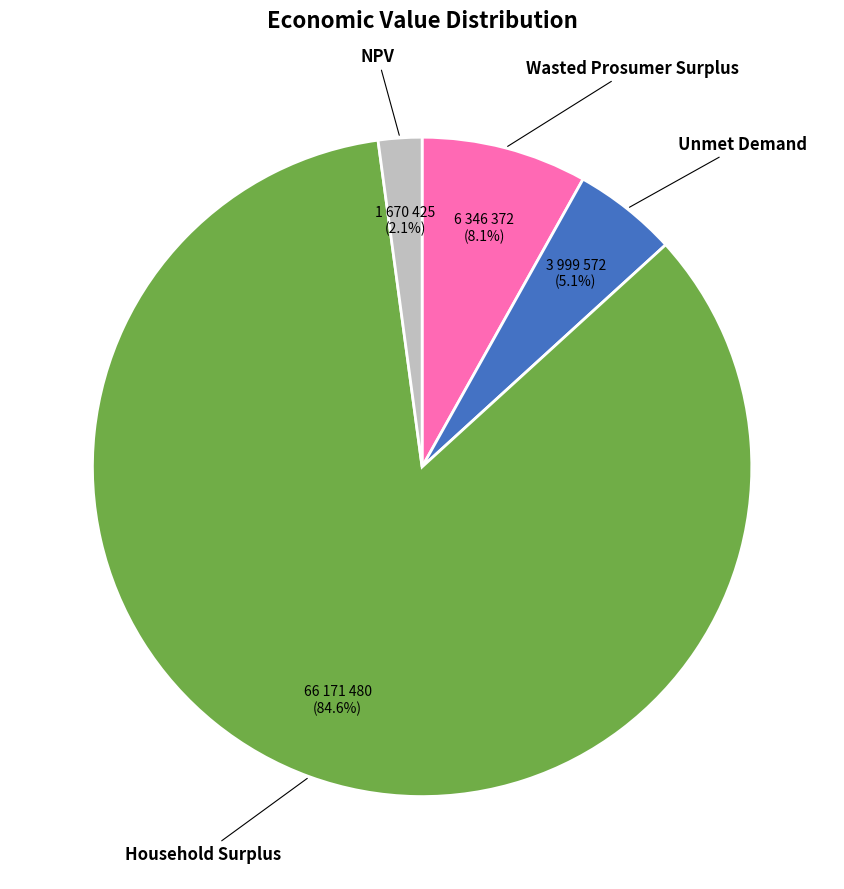

Is it true that Wasted Prosumer Surplus is 14% of the pie?

False